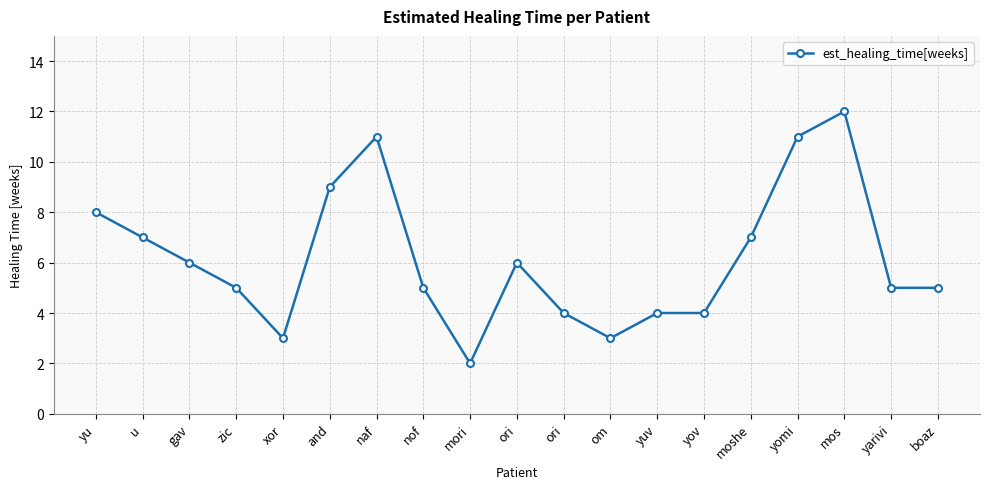

What is the difference between the values at moshe and ori?

1